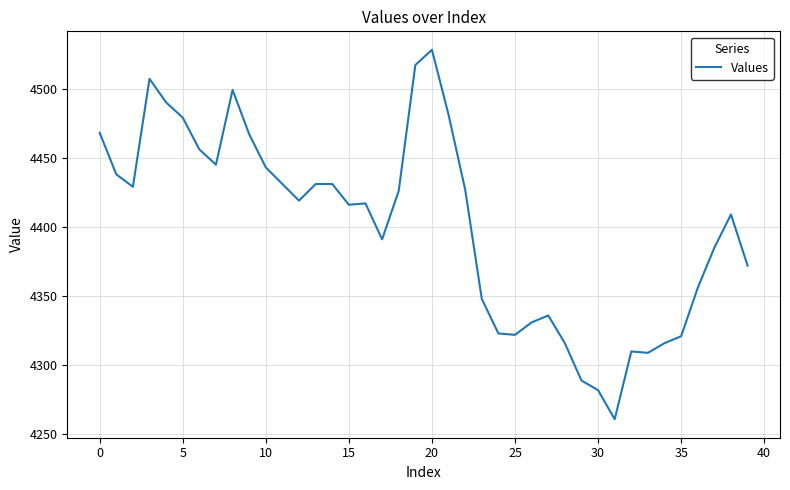

What is the maximum value shown in the chart?

4528